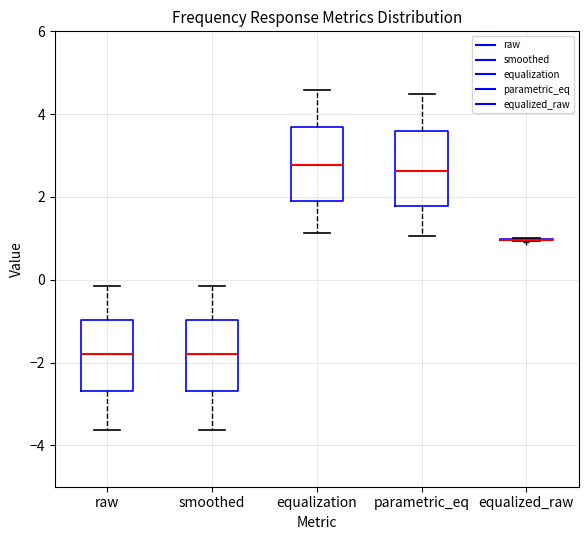

Where is the upper edge of the box for equalization on the y-axis? The values are not printed on the chart, so give them approximately, as read against the axis.

3.6